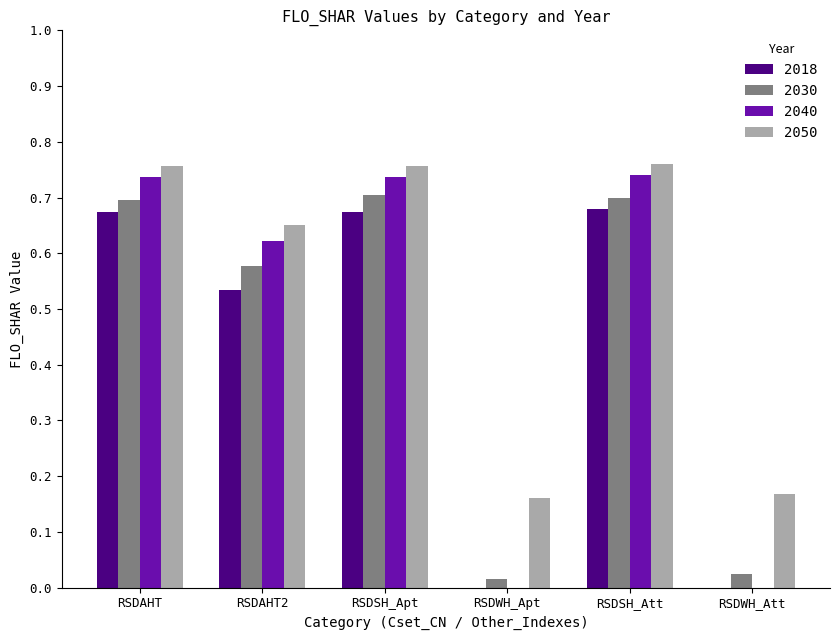

How many groups of bars are there?

6